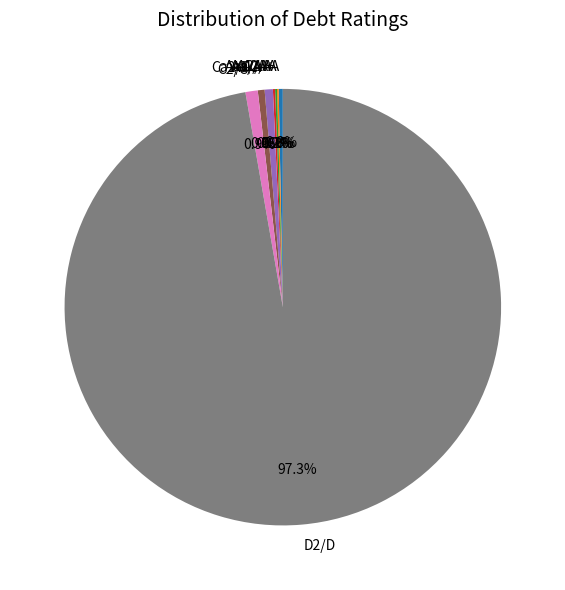

What percentage is NOT represented by A3/A-?

99.4%